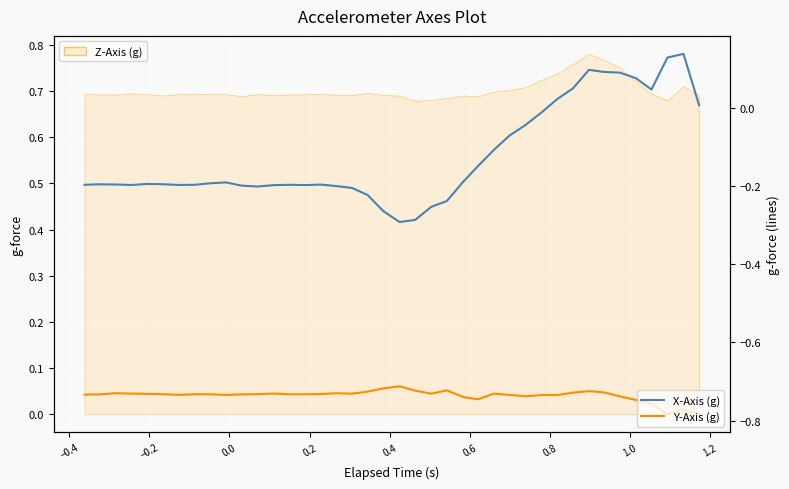

What is the value of the X-Axis (g) point at the 9th from the left?

-0.2